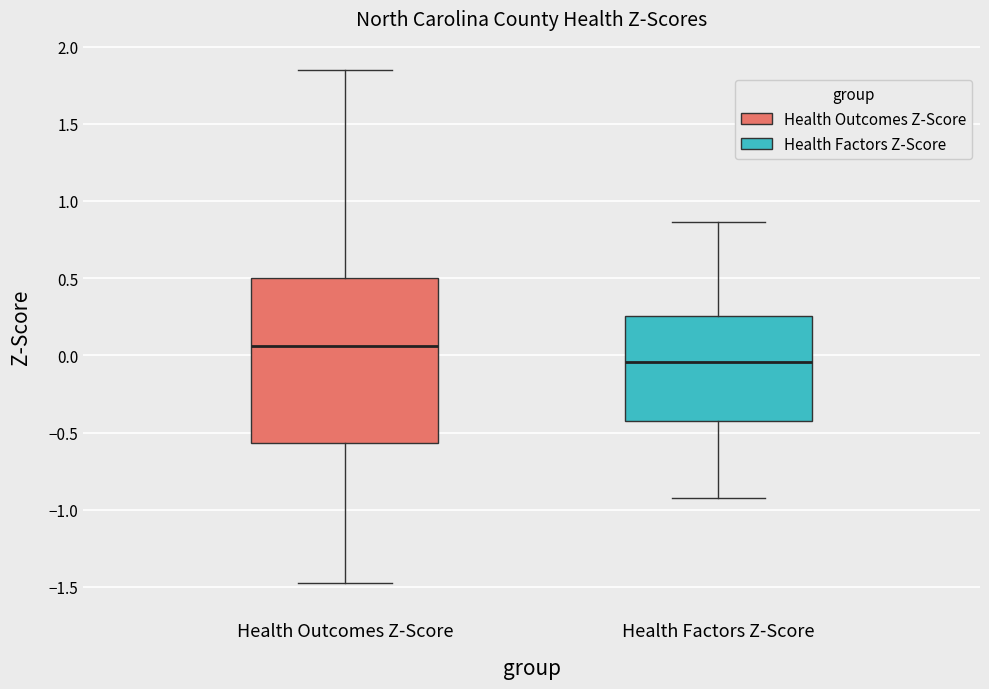

Reading left to right, read every box against the y-axis: the position of its median line, the range the box covers, and the ends of its whiskers. The values are not printed on the chart, so give them approximately, as read against the axis.

Health Outcomes Z-Score: median 0.05, box -0.55 to 0.50, whiskers -1.45 to 1.85
Health Factors Z-Score: median -0.05, box -0.45 to 0.25, whiskers -0.95 to 0.85